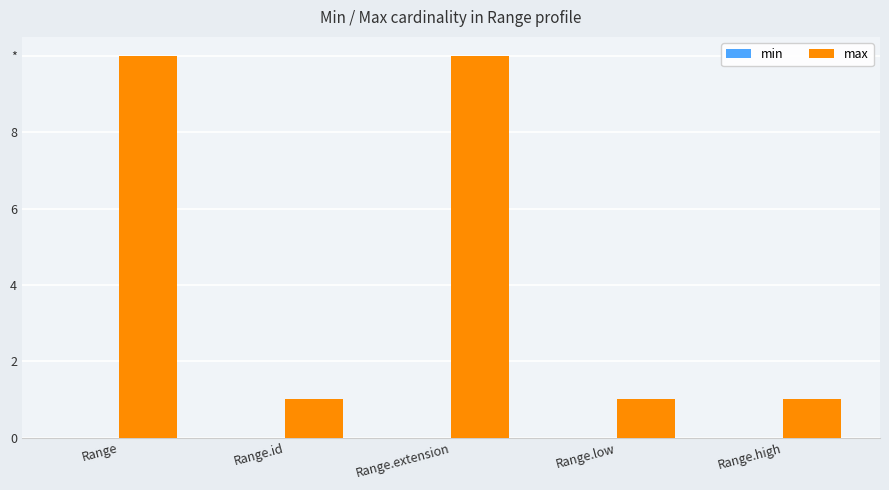

What is the label of the 1st bar from the right?

Range.high